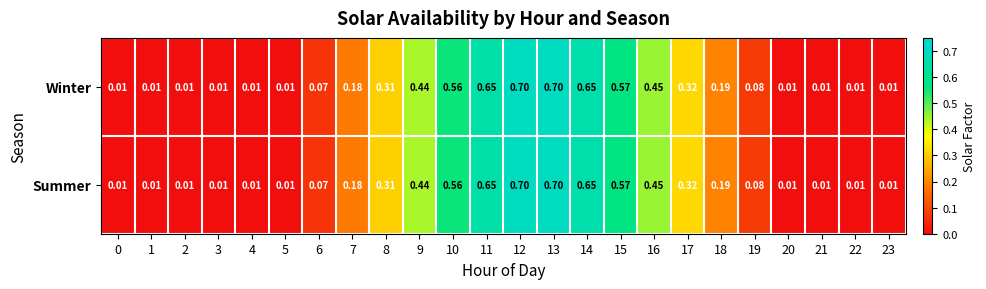

Is the value of Winter at 11 greater than the value of Summer at 3?

Yes